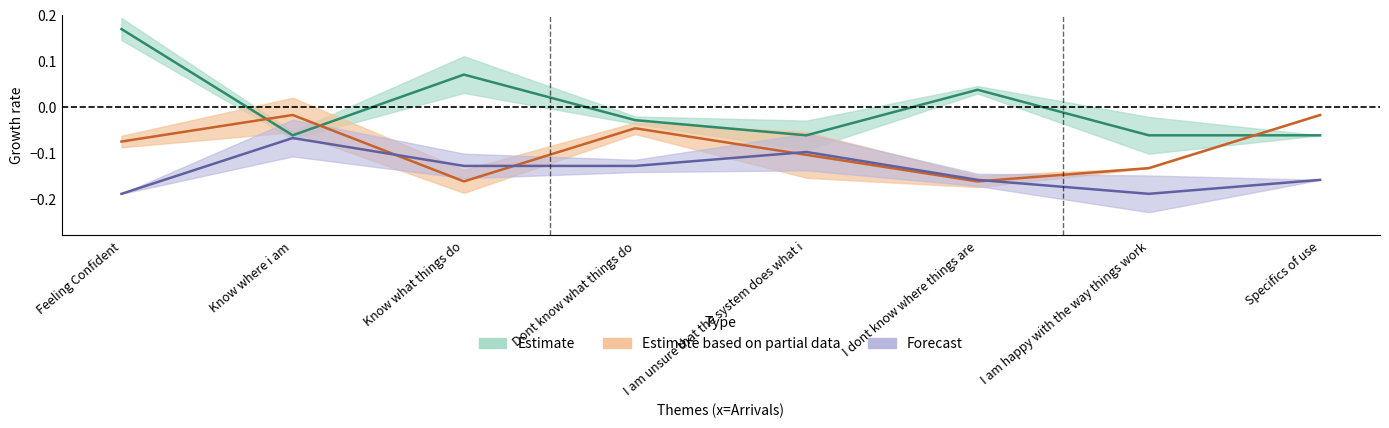

What is the total value across all series at Specifics of use?

-0.2